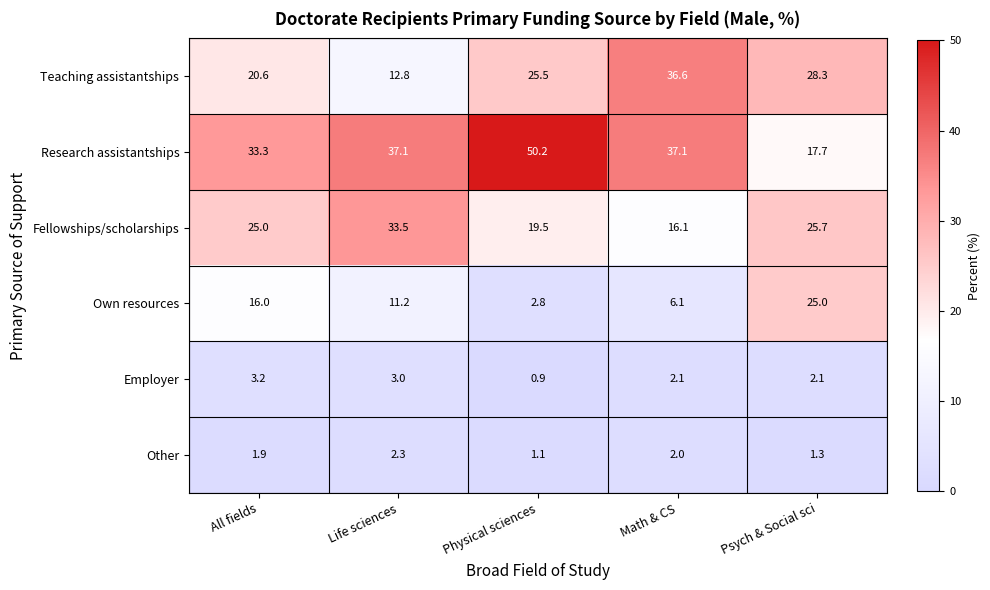

Where is Other nearest to the value 1?

Physical sciences